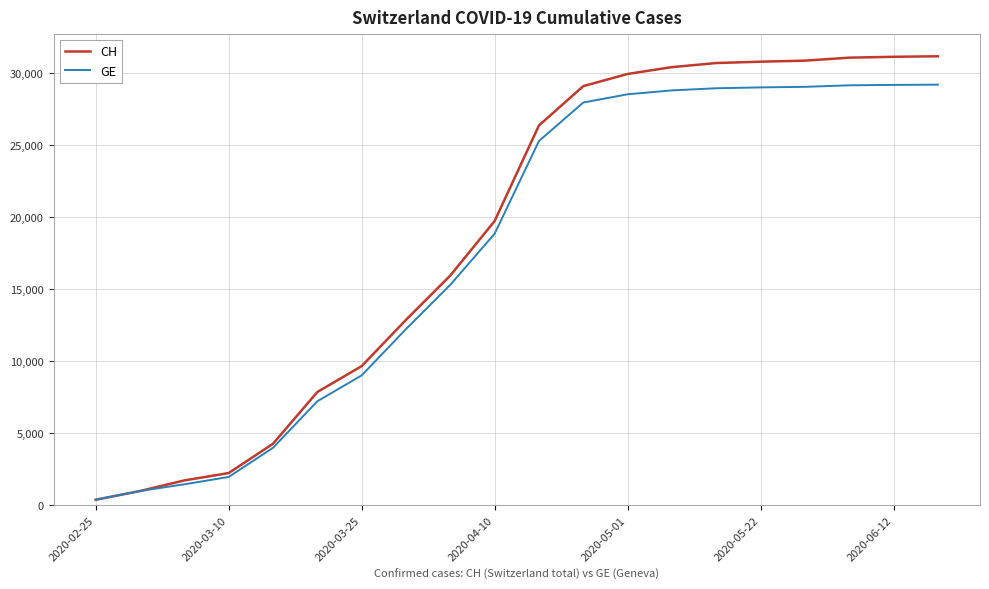

Does the chart have visible grid lines?

Yes